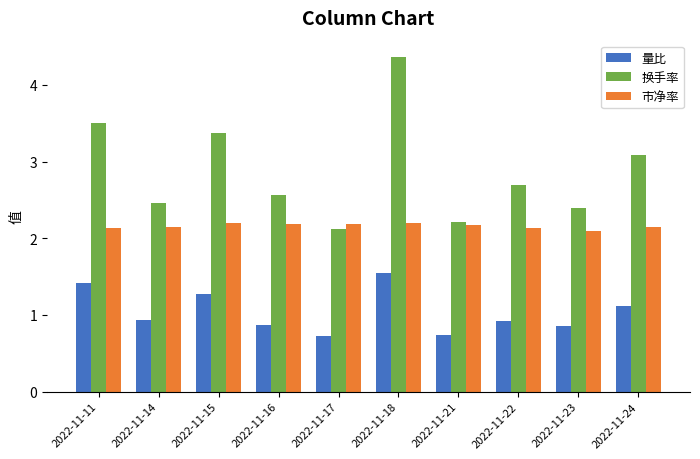

What is the approximate value of 市净率 at 2022-11-18?

2.2